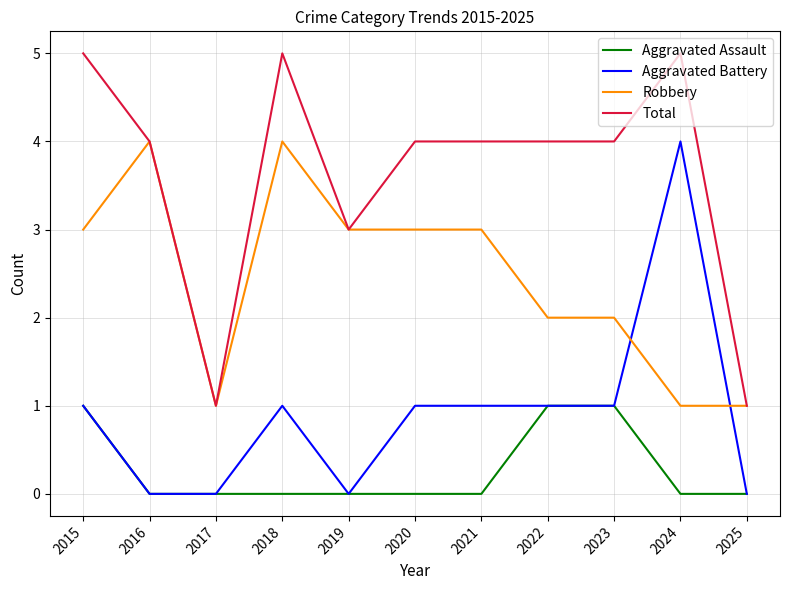

Is it true that Robbery equals 4 at 2018?

True